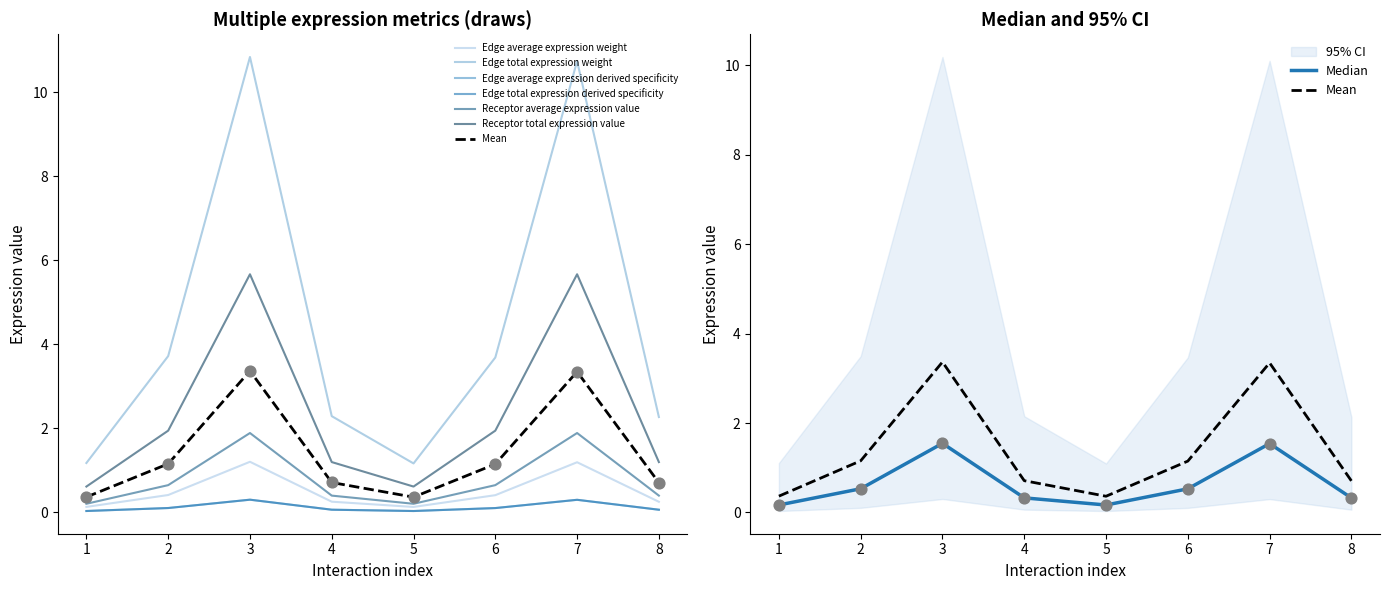

At how many categories does at least one series exceed 4?

2